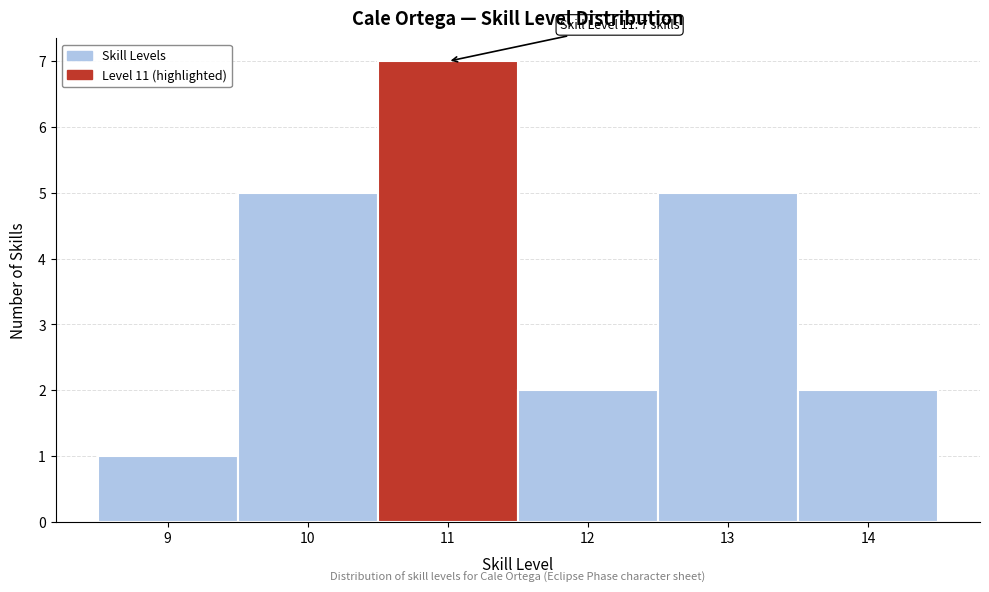

Reading left to right, list all the values displayed in this chart.

9=1	10=5	11=7	12=2	13=5	14=2